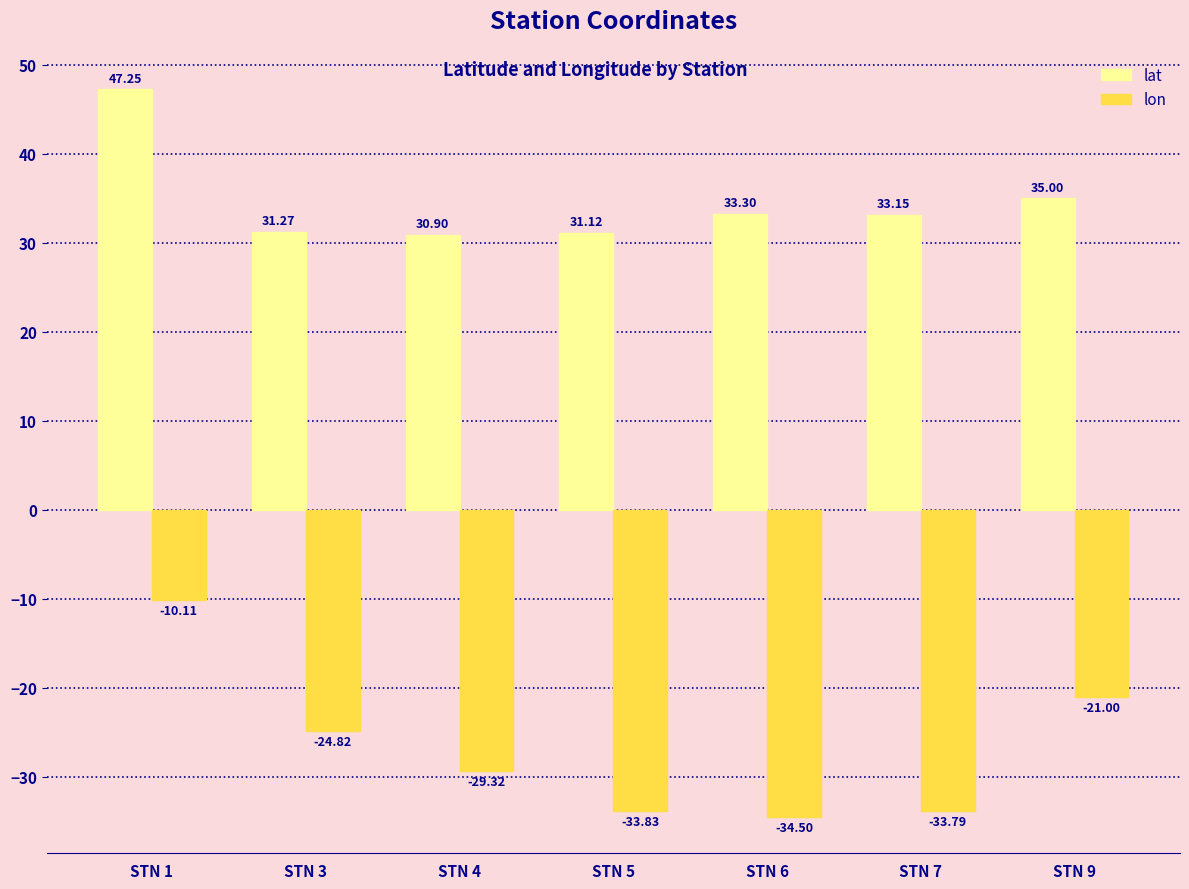

What is the smallest value displayed?

-34.5